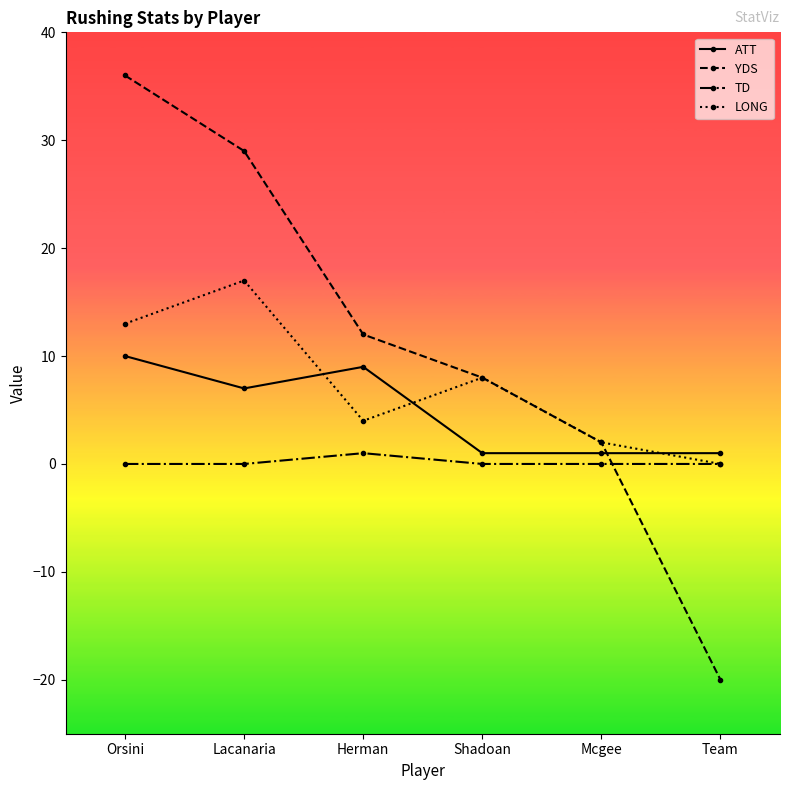

What is the spread (max minus min) of values at Shadoan?

8